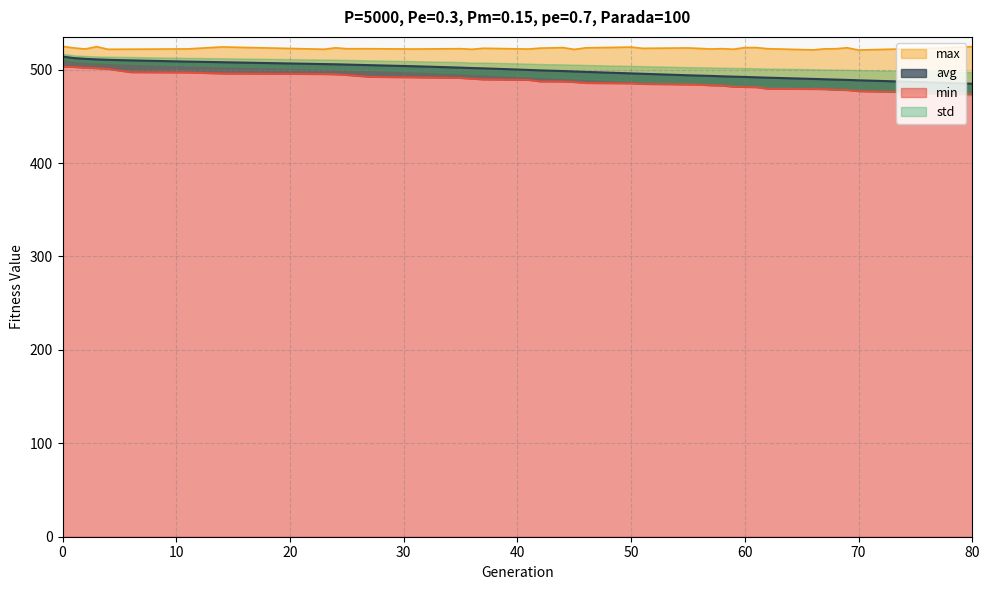

What is the difference between the avg values at 35 and 36?

0.5